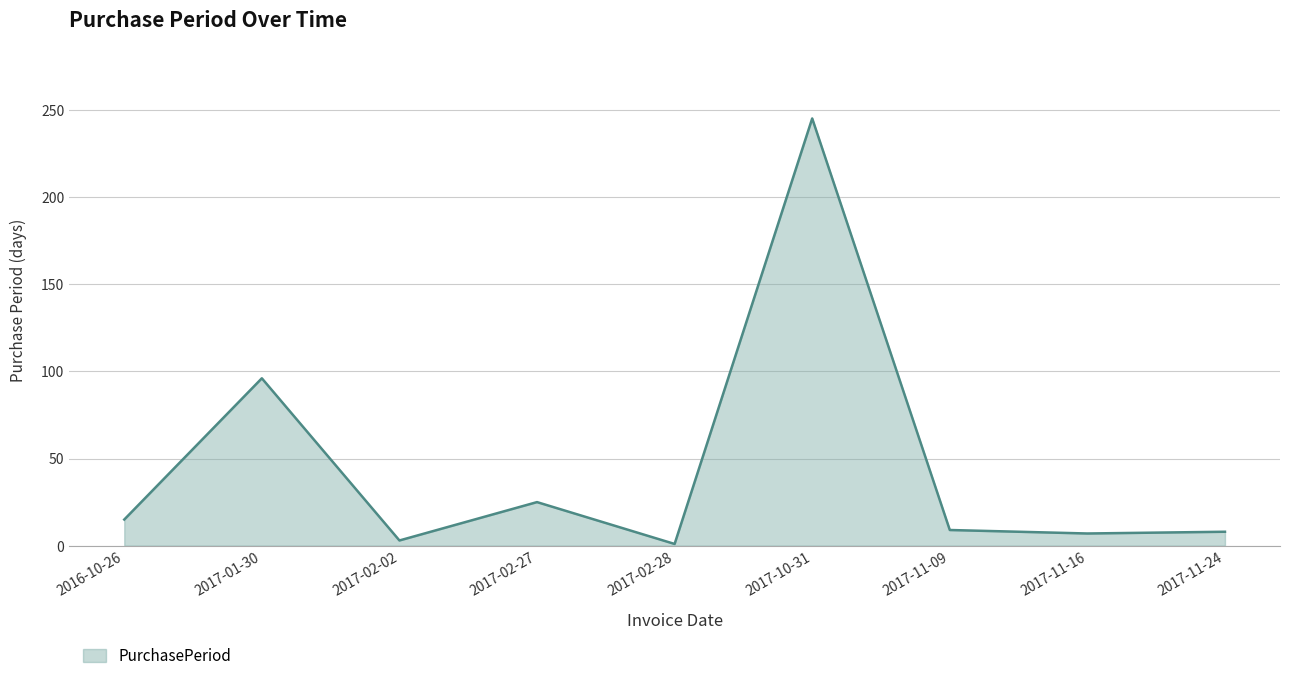

What is the maximum value shown in the chart?

245